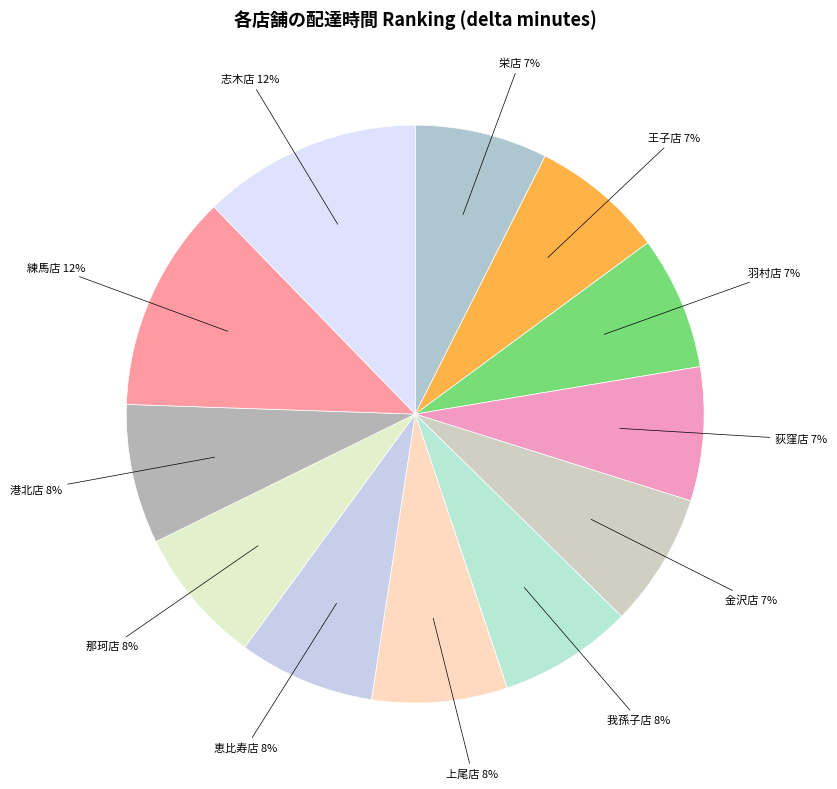

How many segments does this pie chart have?

12